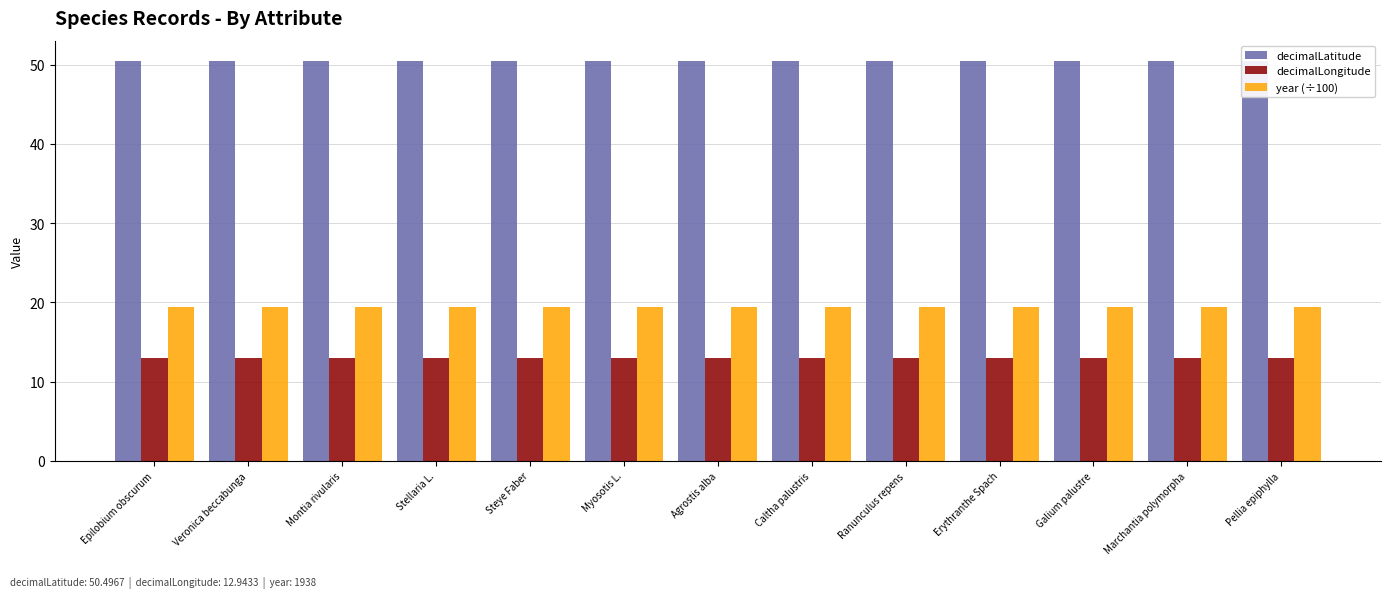

The decimalLatitude series shows 17.4 at Montia rivularis. True or false?

False